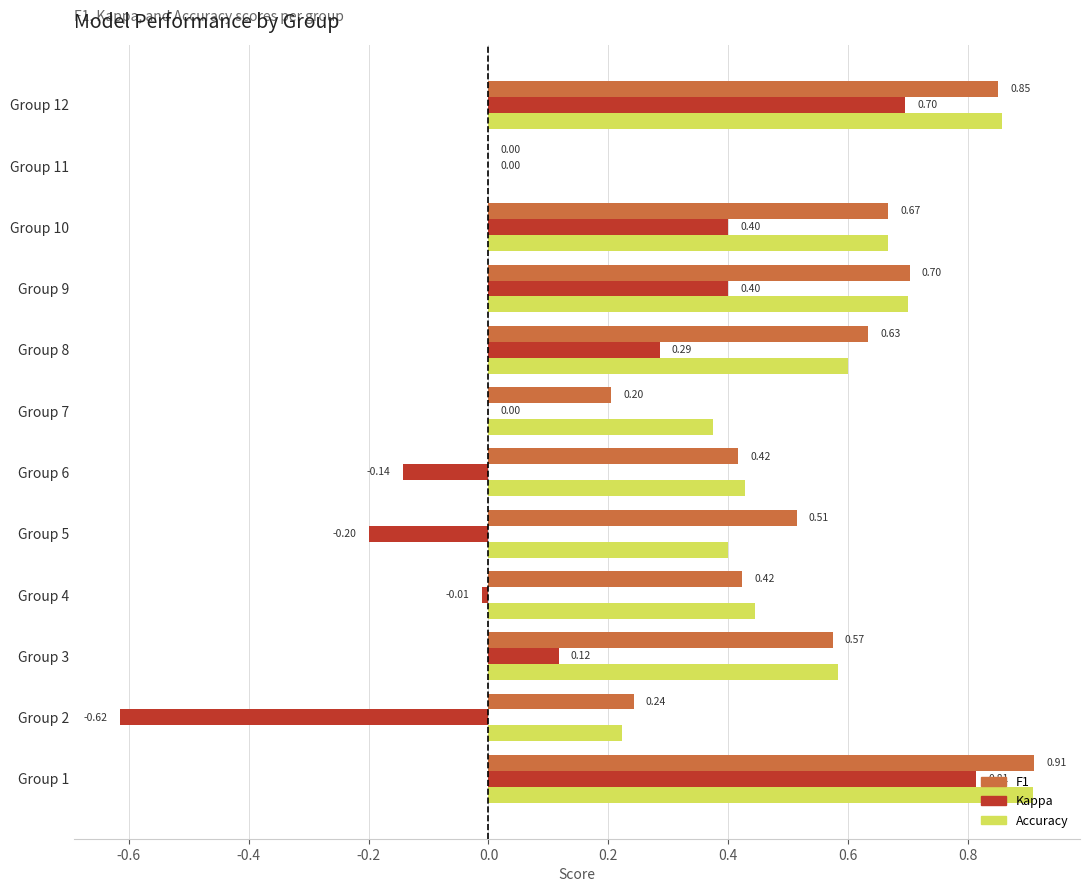

What is the total value across all series at Group 3?

1.3